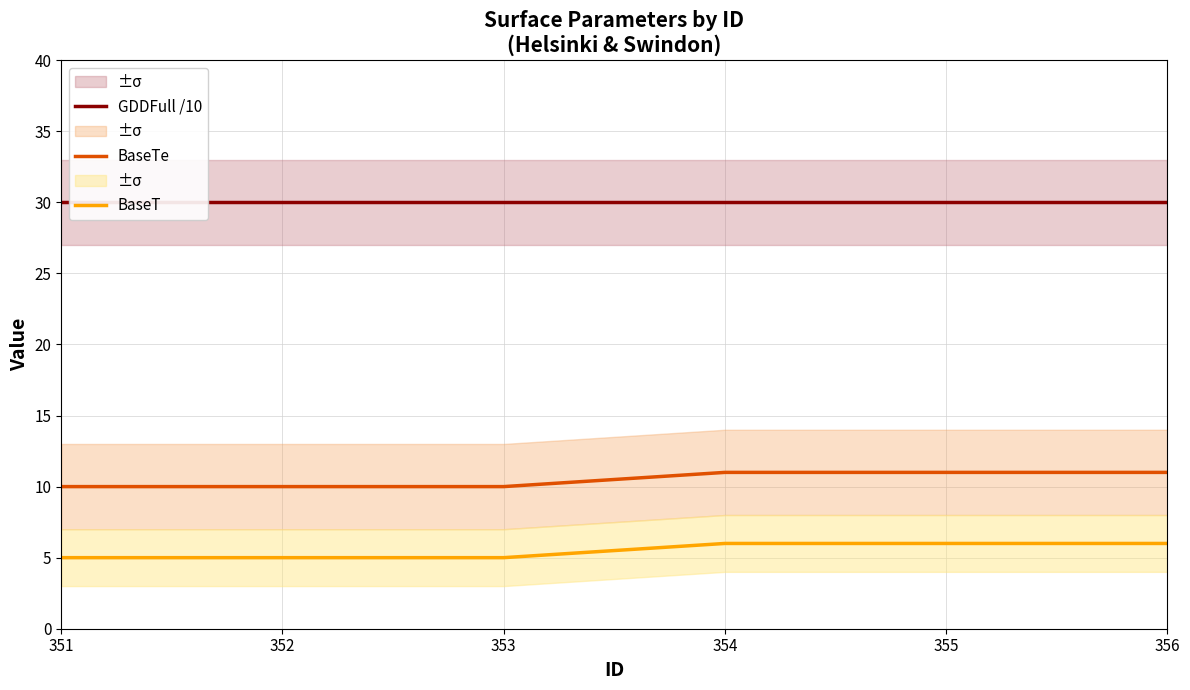

What is the total value across all series at 353?

45